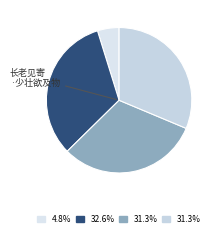

How many slices are in this pie chart?

4